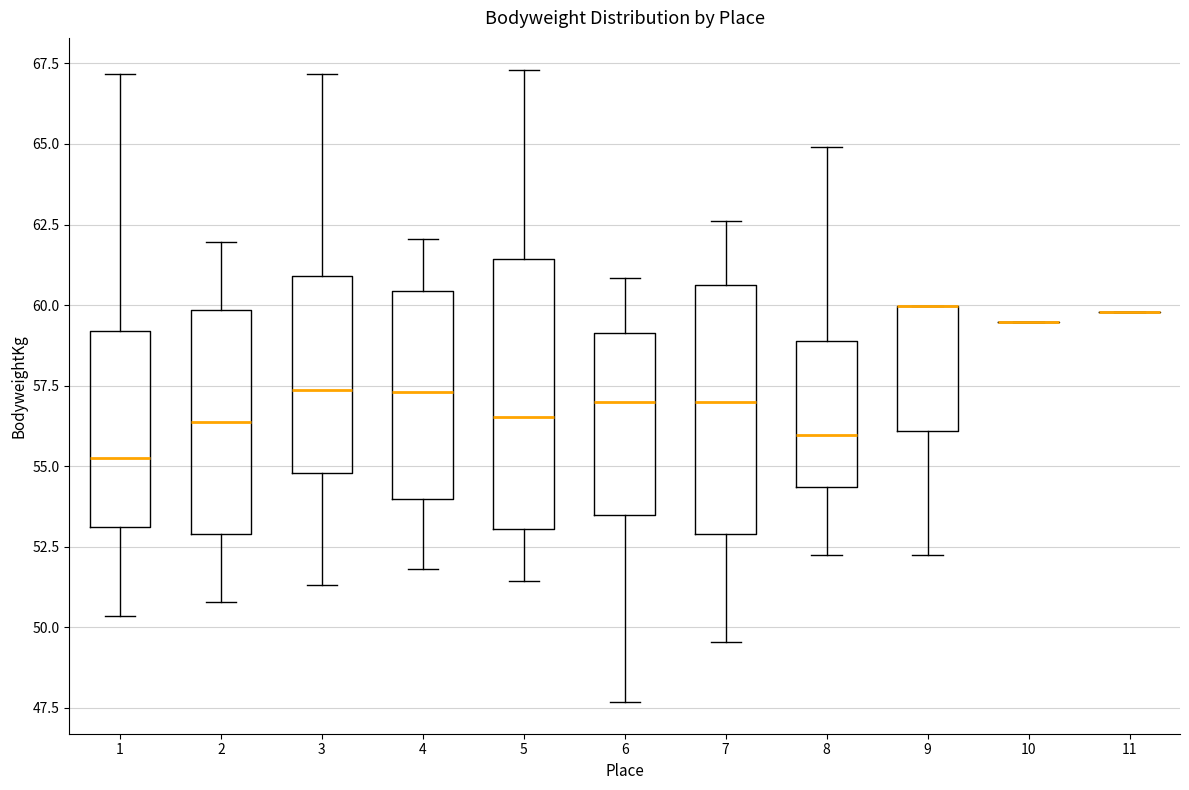

Reading left to right, read every box against the y-axis: the position of its median line, the range the box covers, and the ends of its whiskers. The values are not printed on the chart, so give them approximately, as read against the axis.

1: median 55.5, box 53.0 to 59.0, whiskers 50.5 to 67.0
2: median 56.5, box 53.0 to 60.0, whiskers 51.0 to 62.0
3: median 57.5, box 55.0 to 61.0, whiskers 51.5 to 67.0
4: median 57.5, box 54.0 to 60.5, whiskers 52.0 to 62.0
5: median 56.5, box 53.0 to 61.5, whiskers 51.5 to 67.5
6: median 57.0, box 53.5 to 59.0, whiskers 47.5 to 61.0
7: median 57.0, box 53.0 to 60.5, whiskers 49.5 to 62.5
8: median 56.0, box 54.5 to 59.0, whiskers 52.5 to 65.0
9: median 60.0 (drawn on the box's upper edge), box 56.0 to 60.0, whiskers 52.5 to 60.0
10: box collapsed to a line at 59.5, whiskers 59.5 to 59.5
11: box collapsed to a line at 60.0, whiskers 60.0 to 60.0